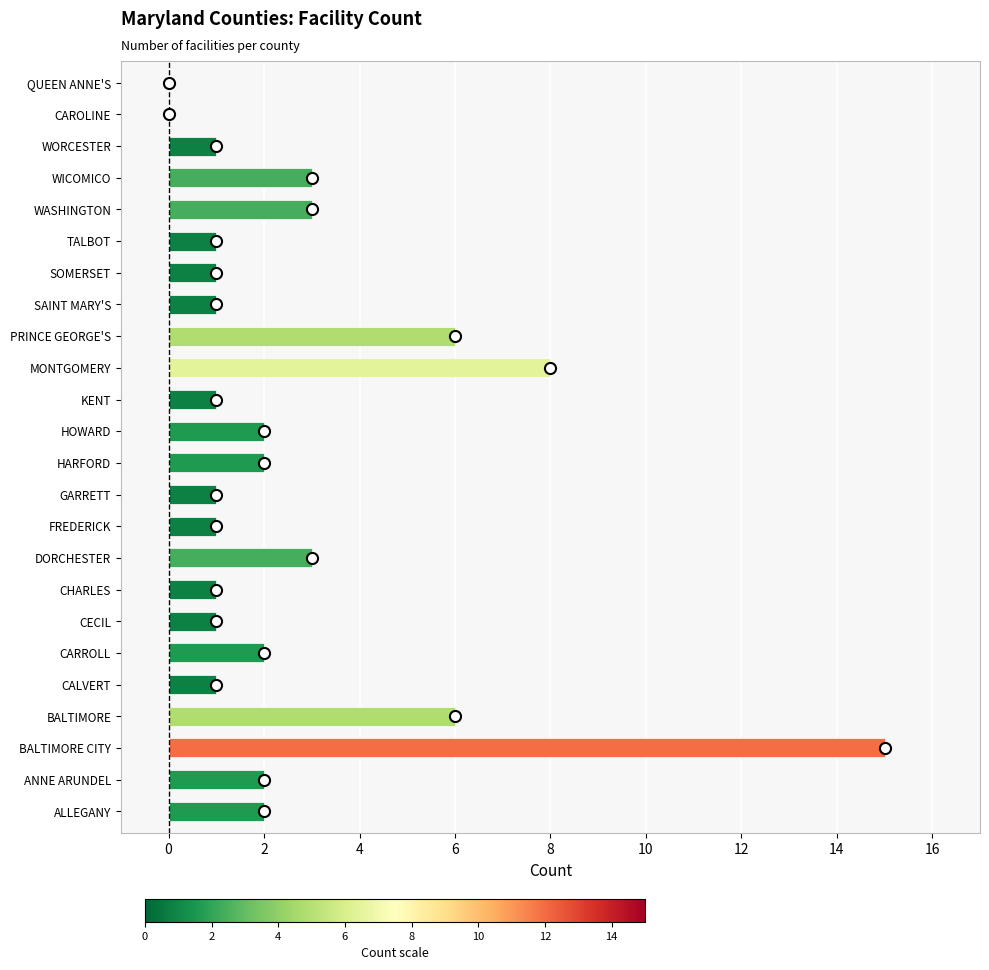

Reading bottom to top, extract all data points from this chart.

ALLEGANY=2	ANNE ARUNDEL=2	BALTIMORE CITY=15	BALTIMORE=6	CALVERT=1	CARROLL=2	CECIL=1	CHARLES=1	DORCHESTER=3	FREDERICK=1	GARRETT=1	HARFORD=2	HOWARD=2	KENT=1	MONTGOMERY=8	PRINCE GEORGE'S=6	SAINT MARY'S=1	SOMERSET=1	TALBOT=1	WASHINGTON=3	WICOMICO=3	WORCESTER=1	CAROLINE=0	QUEEN ANNE'S=0